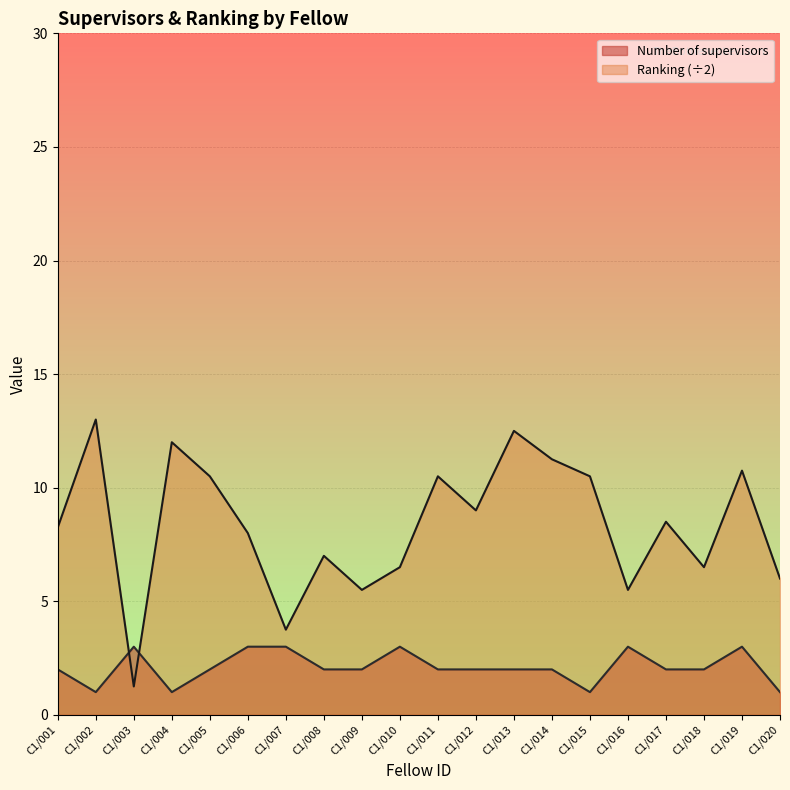

The Number of supervisors series shows 0.4 at C1/004. True or false?

False